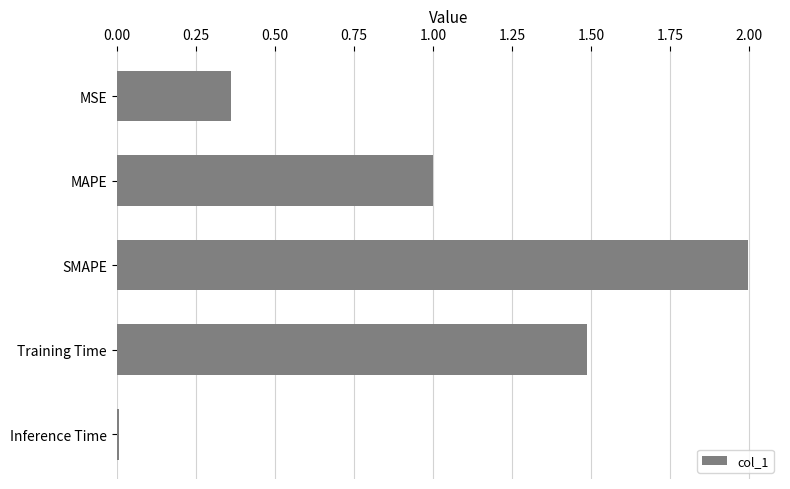

Rank the categories by value from highest to lowest.

SMAPE, Training Time, MAPE, MSE, Inference Time